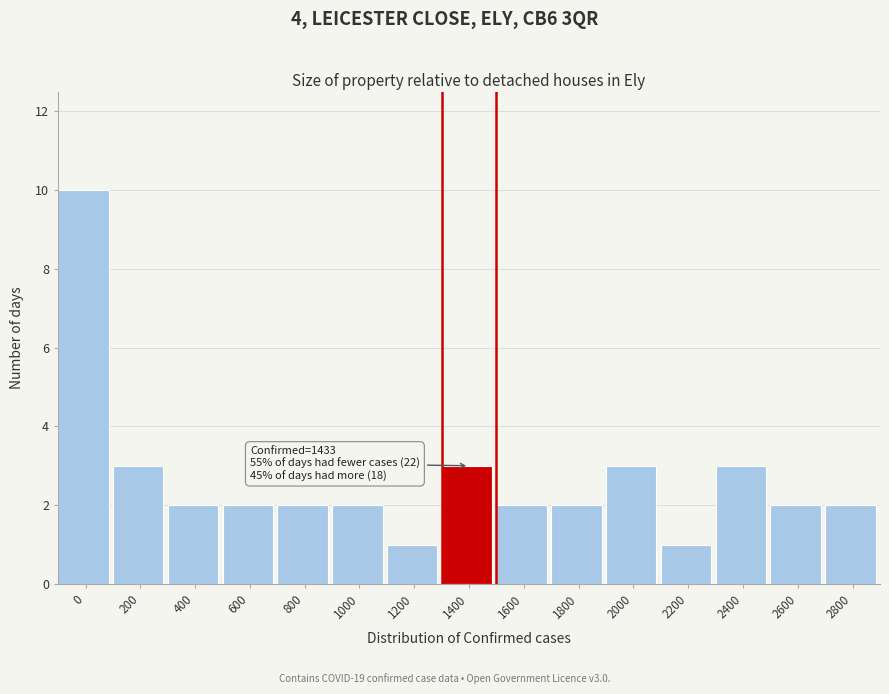

Reading left to right, transcribe all the data shown in this chart.

10	3	2	2	2	2	1	3	2	2	3	1	3	2	2